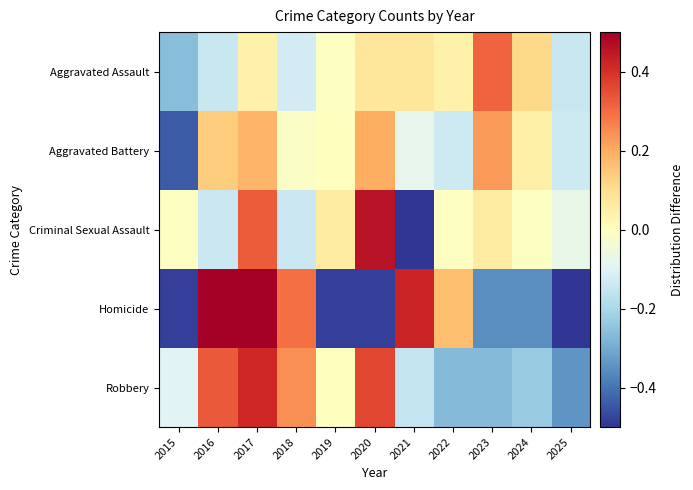

Between 2022 and 2025, which series saw the biggest shift?

Homicide